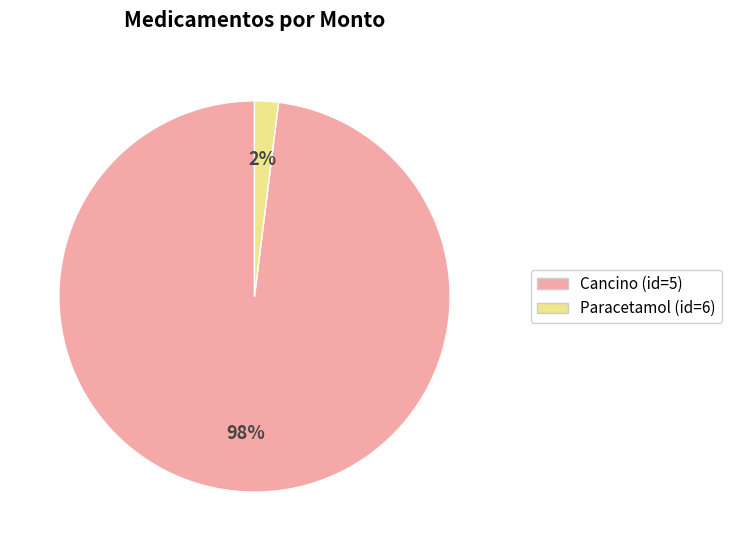

Is there a majority slice in this chart?

Yes